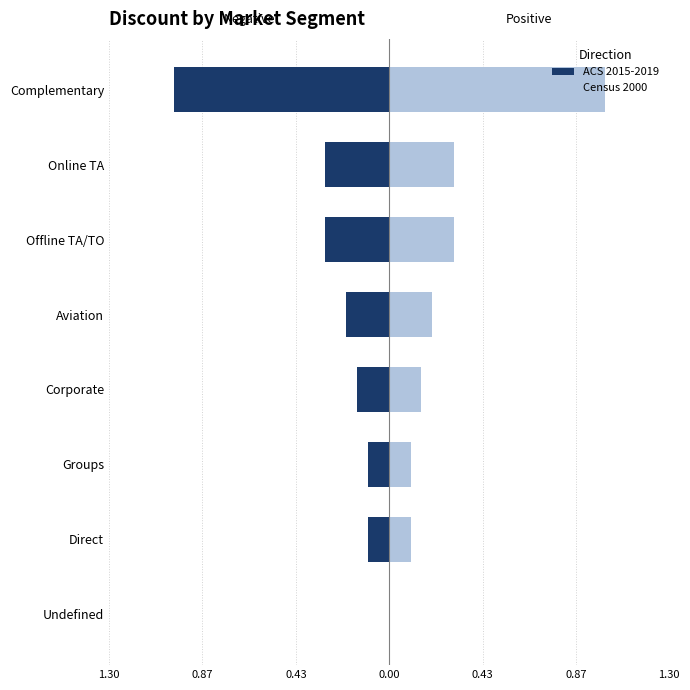

Which label corresponds to the smallest value in the chart?

7